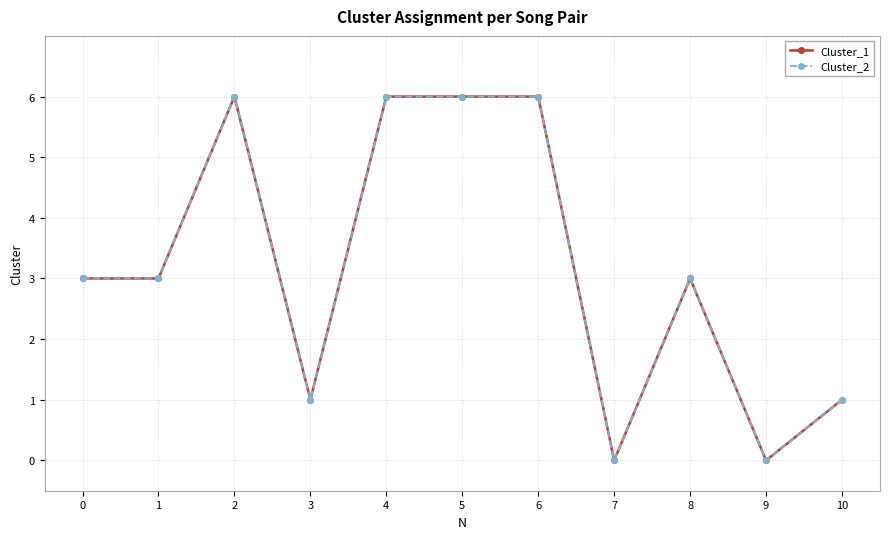

True or false: Cluster_1 and Cluster_2 cross at least once.

False